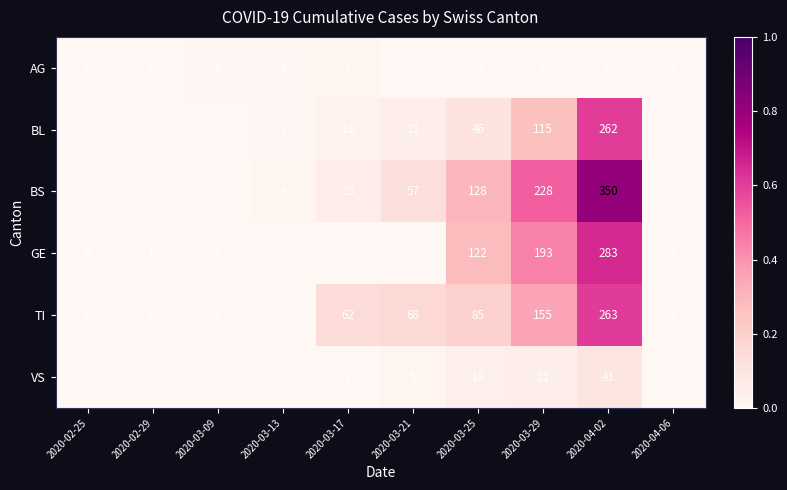

What is the sum of all GE values?

598